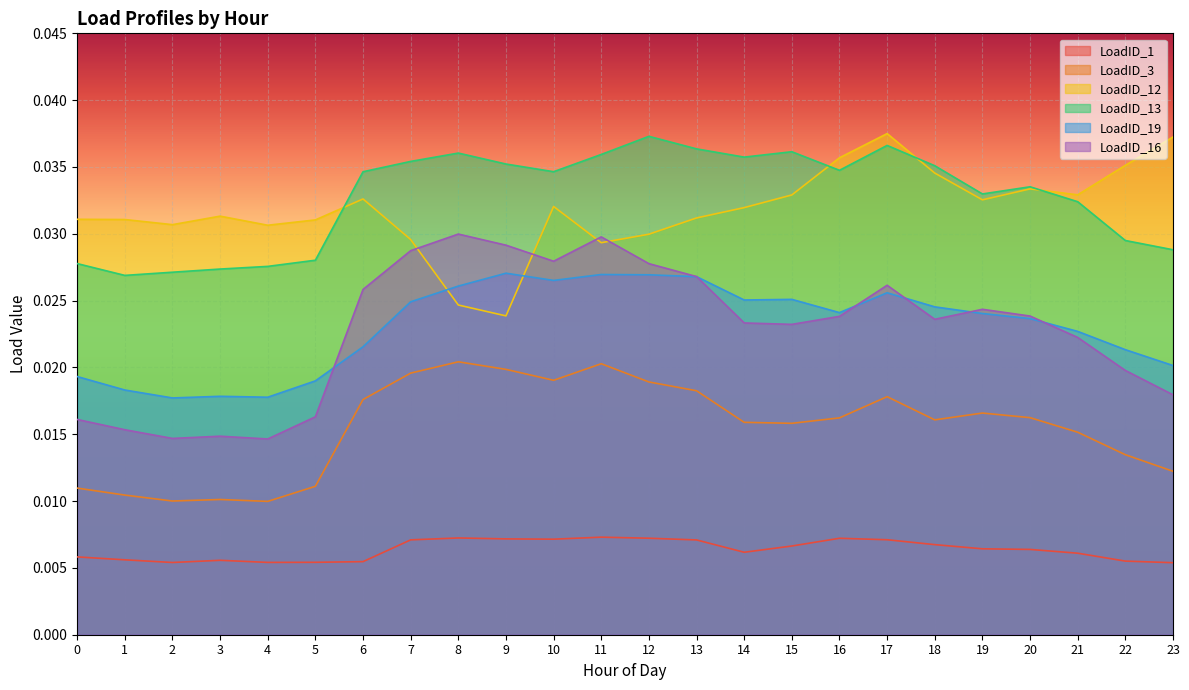

How many lines are shown in the chart?

6